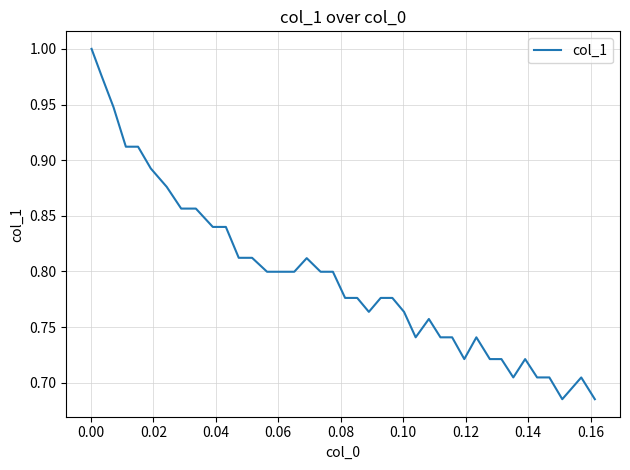

What is the difference between the maximum and minimum values?

0.3